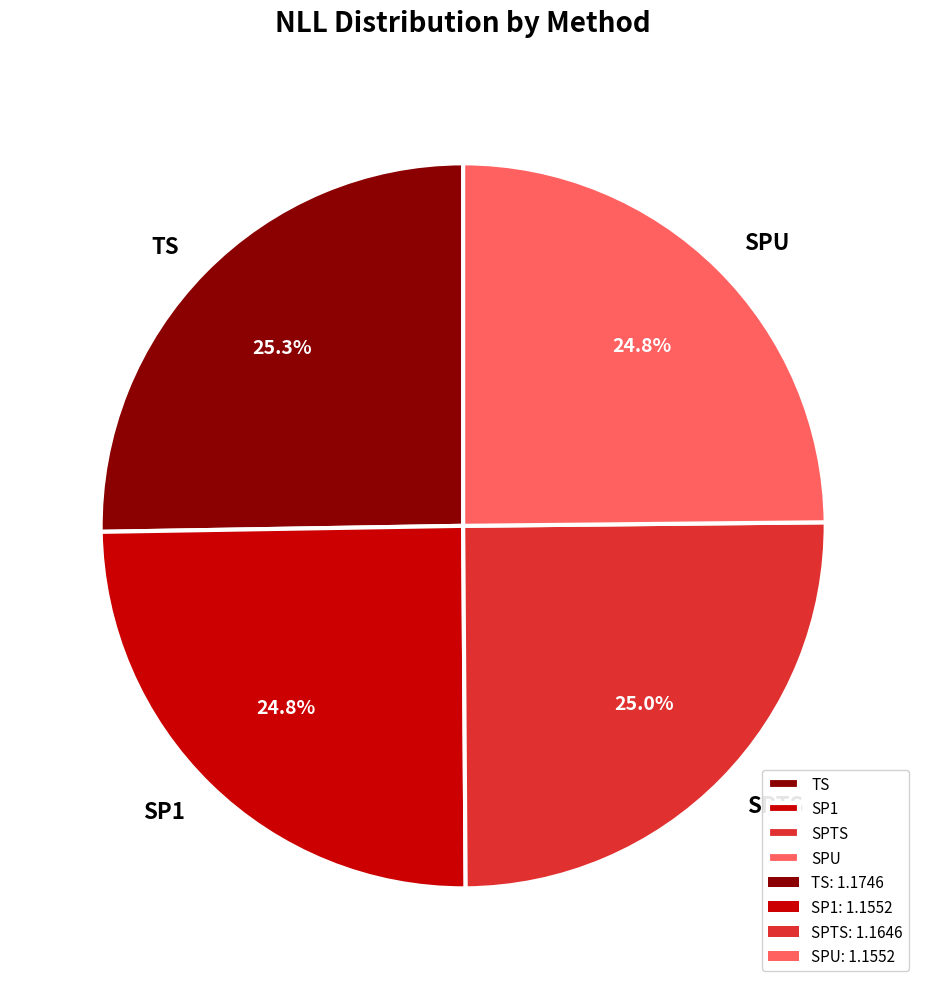

How much of the chart is everything except SPU?

75.2%